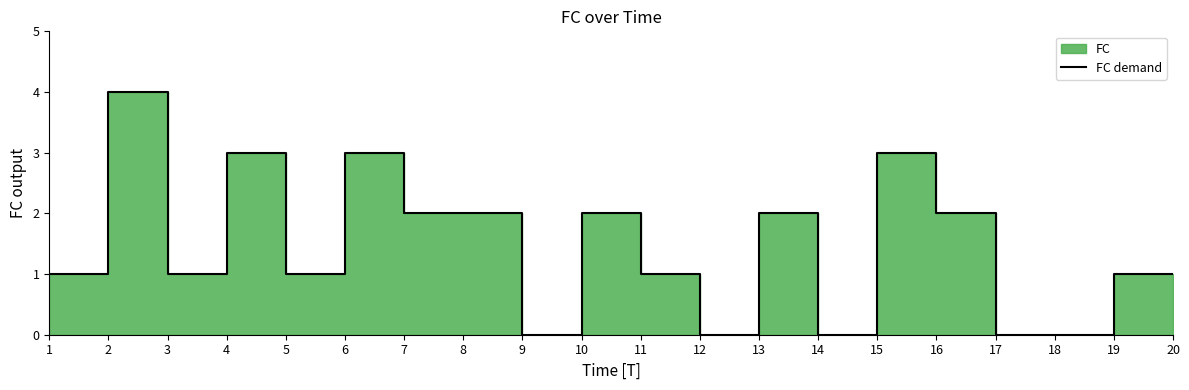

How many interior local peaks (higher than both neighbors) does the data have?

6